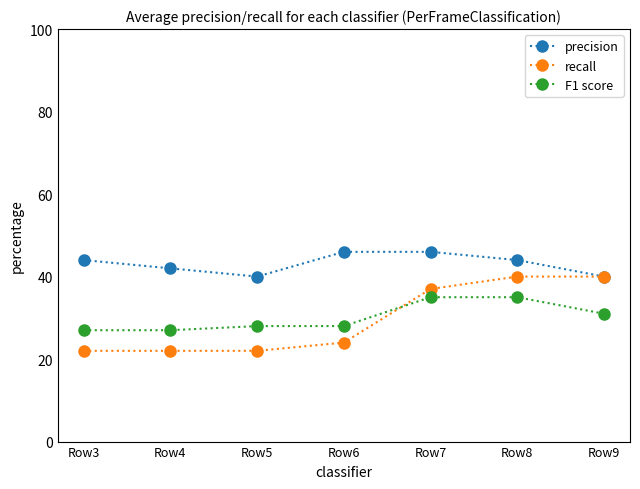

Is it true that precision equals 77 at Row7?

False